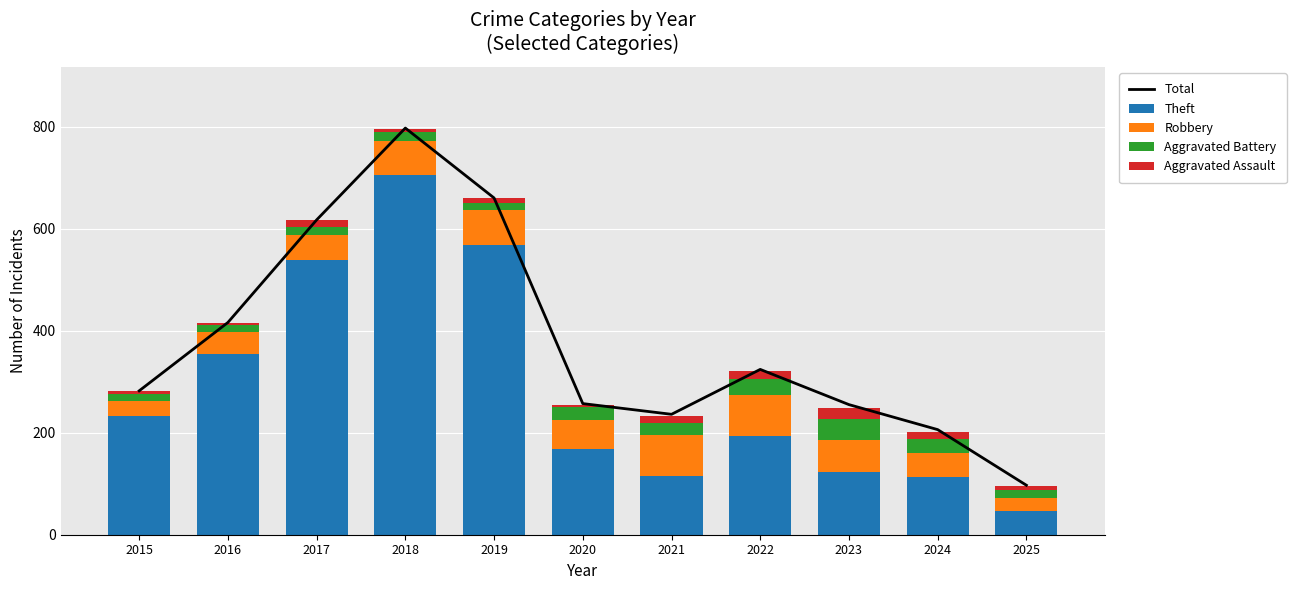

What is the maximum value for Robbery?

80